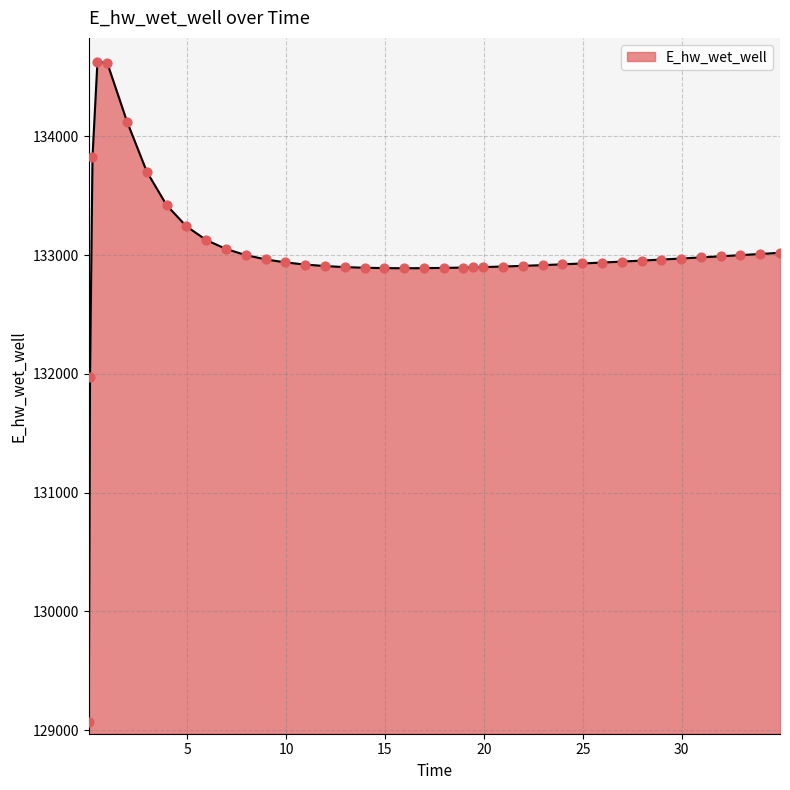

What is the greatest value displayed?

134628.1